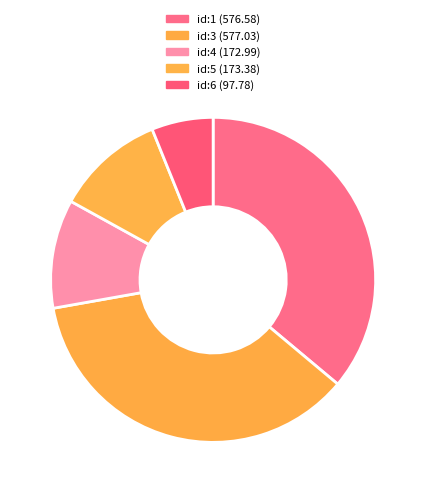

How many slices are in this pie chart?

5